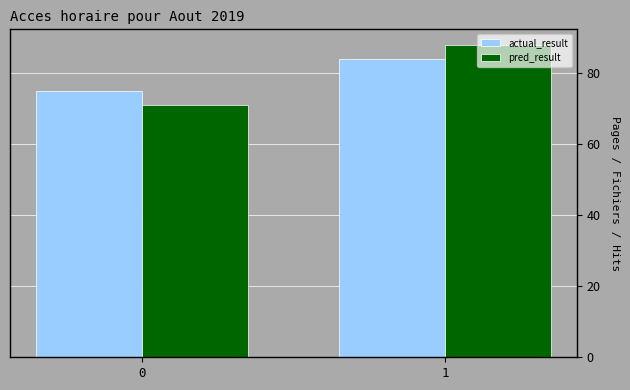

Reading left to right, list all the values displayed in this chart.

actual_result: 0=75	1=84
pred_result: 0=71	1=88